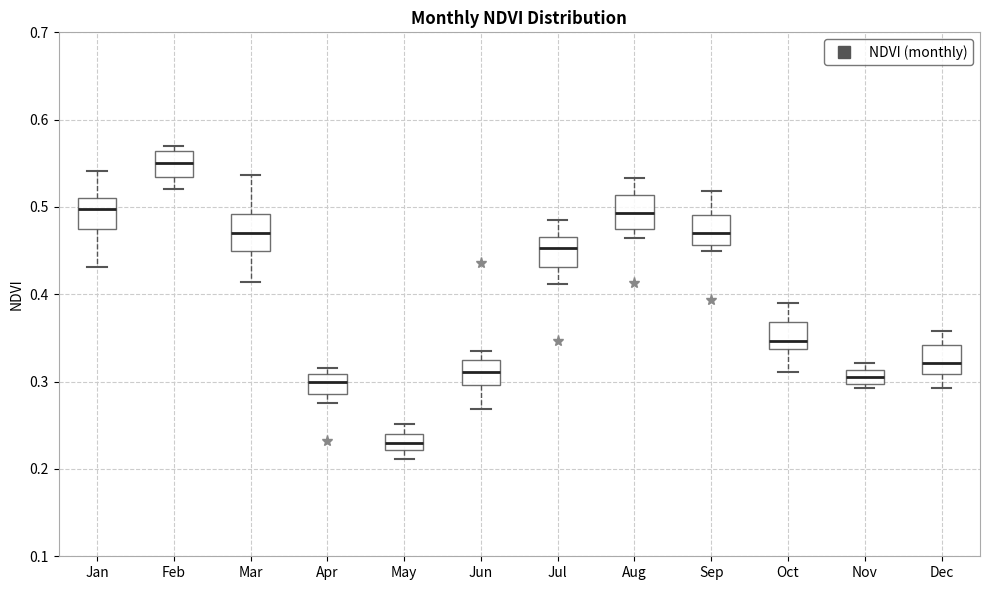

Which box's median line is the lowest?

May